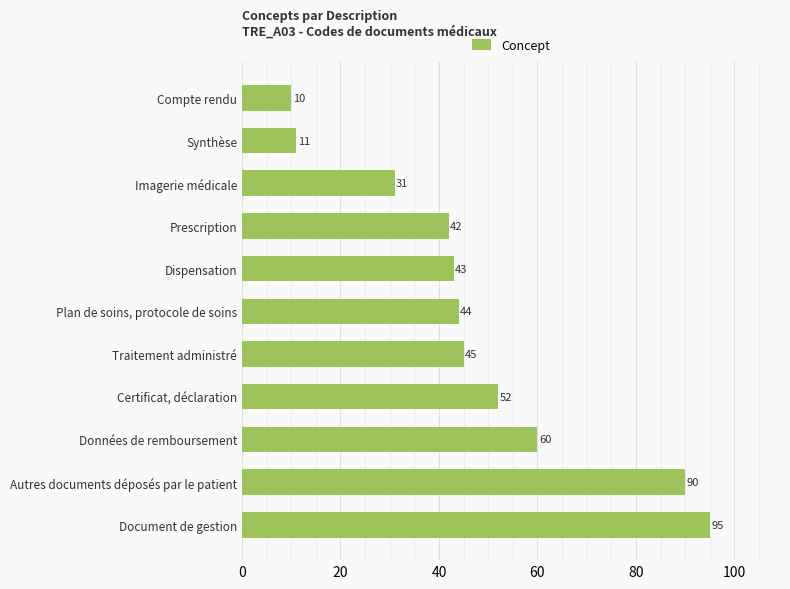

What is the difference between the maximum and minimum values?

85